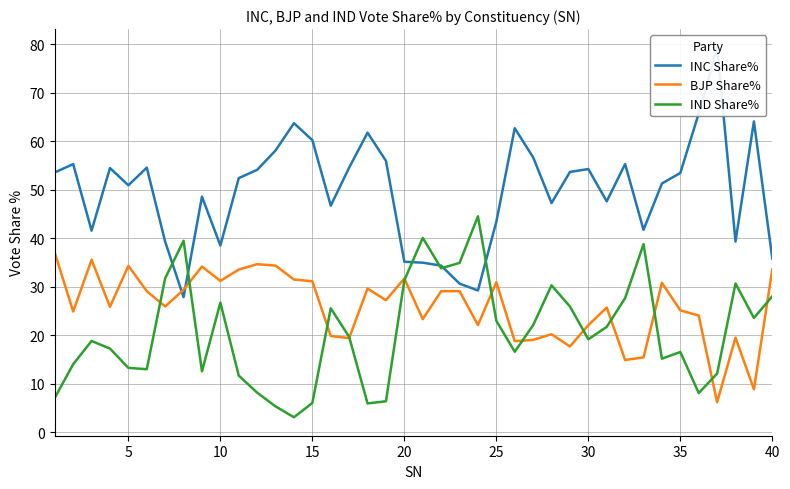

What is the lowest value of the BJP Share% series?

6.2